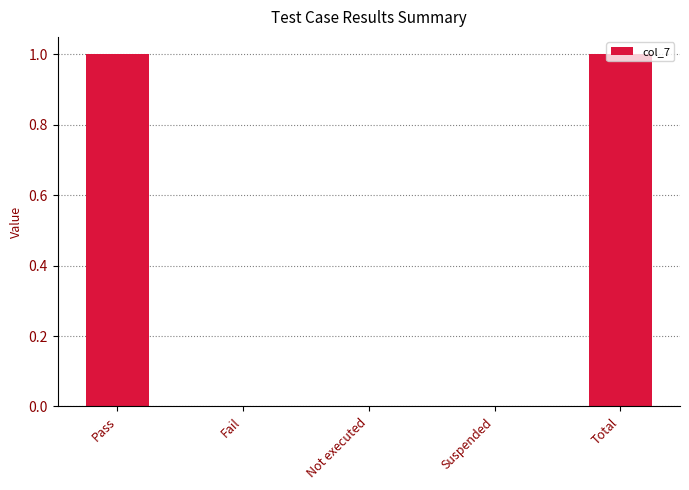

What is the change in value from Fail to Total?

+1